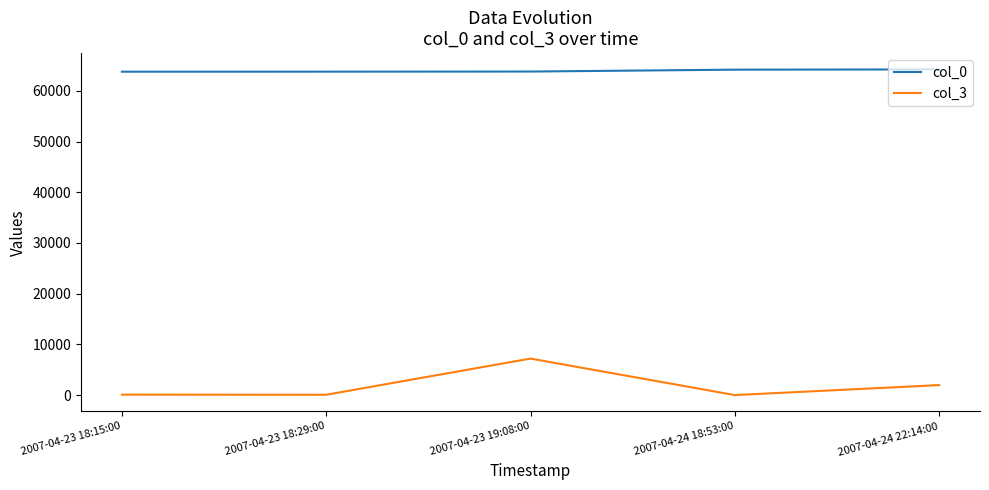

What is the sum of the col_0 values at 2007-04-23 18:29:00 and 2007-04-23 19:08:00?

127606